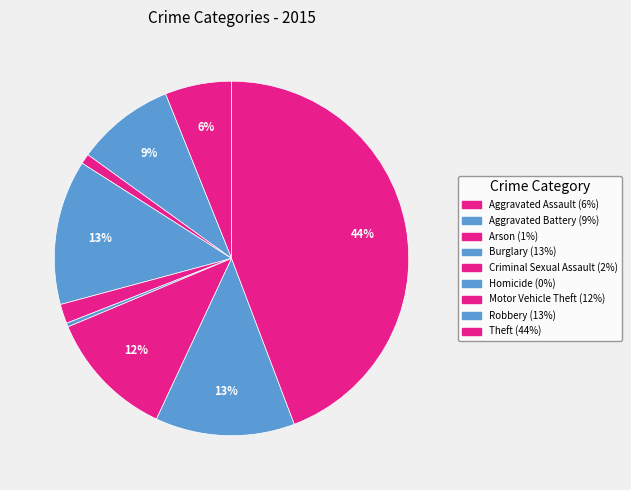

Is it true that Criminal Sexual Assault is 2% of the pie?

True